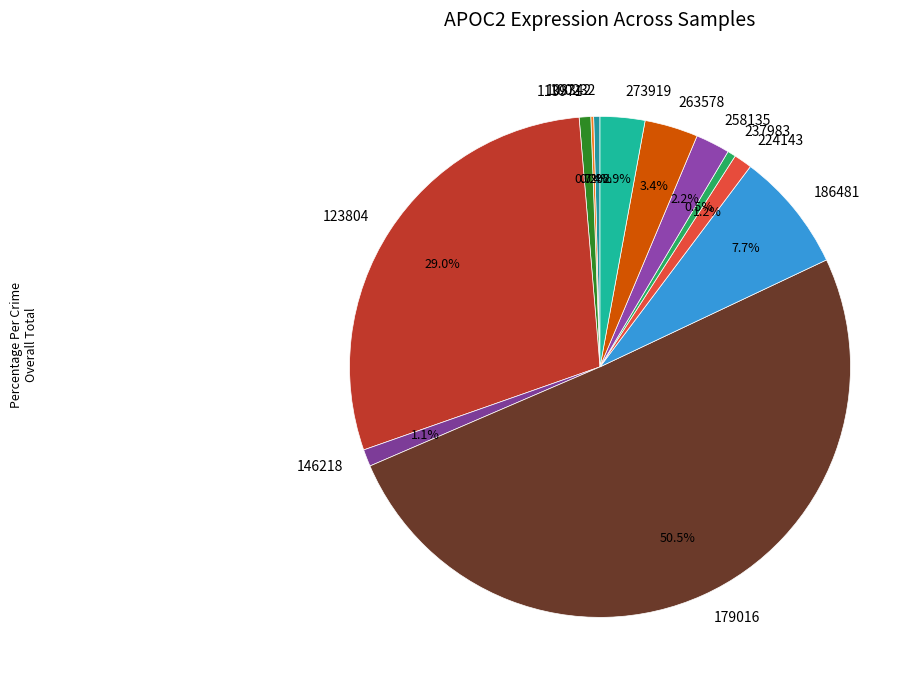

Which has a higher value, 186481 or 237983?

186481